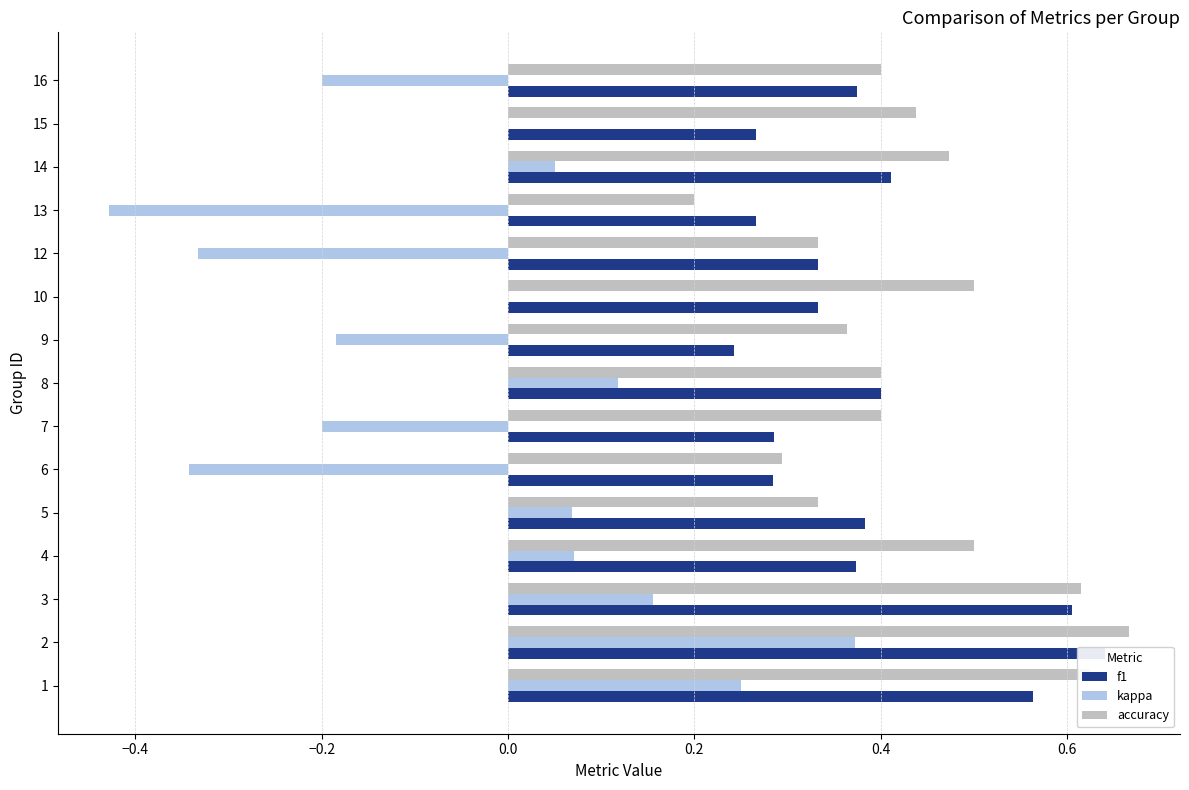

Between 6 and 8, which series saw the biggest shift?

kappa